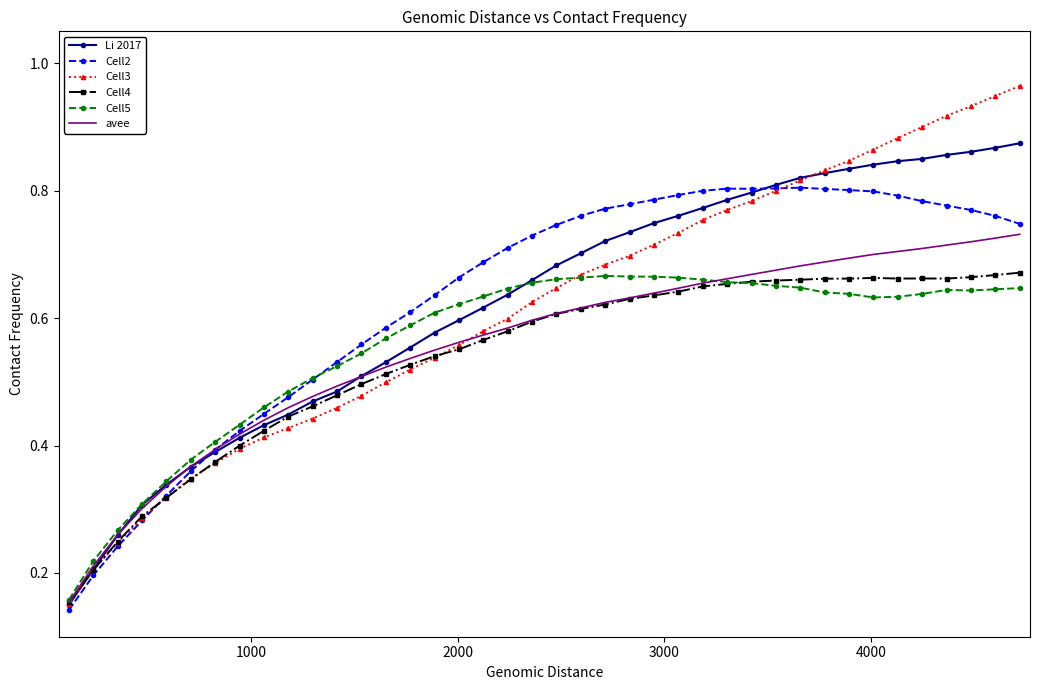

Which series has the largest range (max minus min)?

Cell3